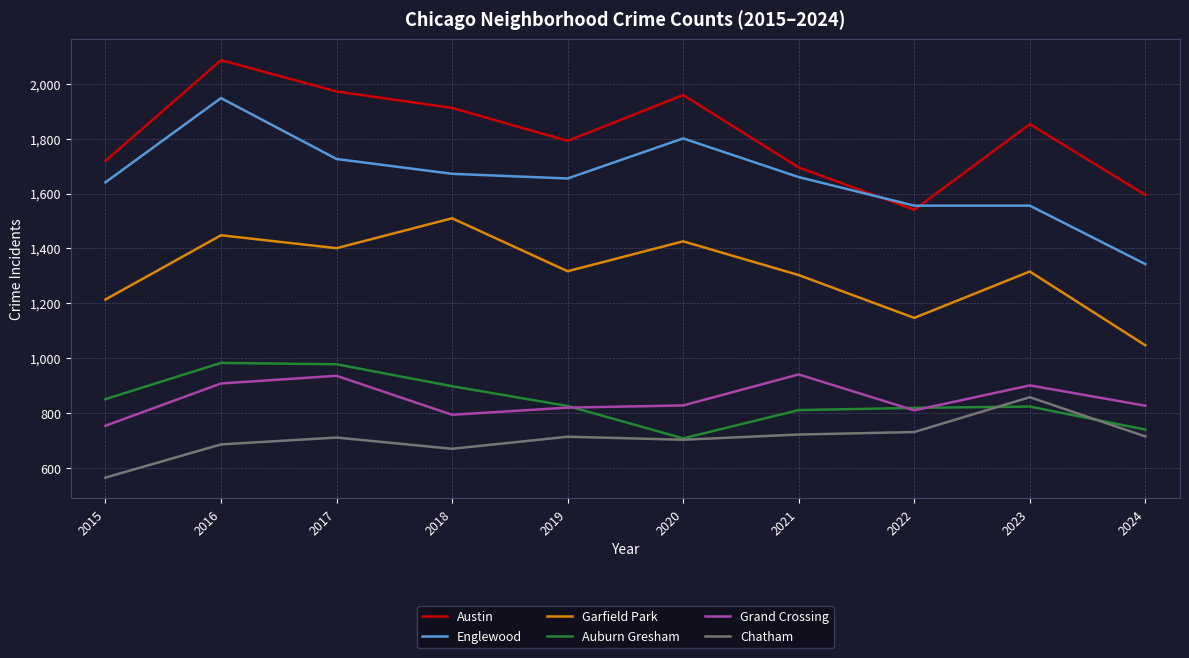

What are all the series names shown in the legend?

Austin, Englewood, Garfield Park, Auburn Gresham, Grand Crossing, Chatham